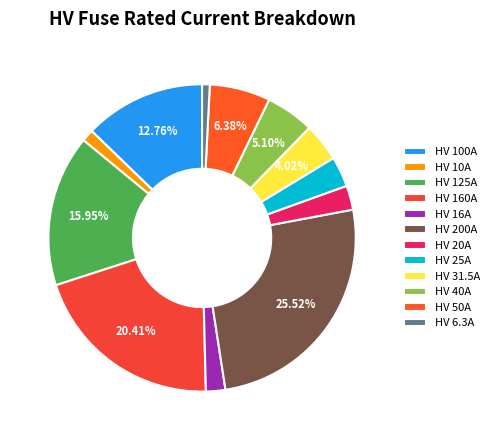

True or false: HV 31.5A accounts for 1% of the total.

False